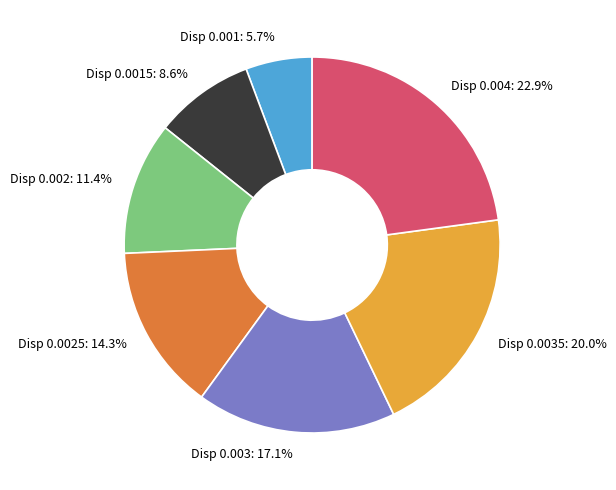

Does any single category account for the majority?

No